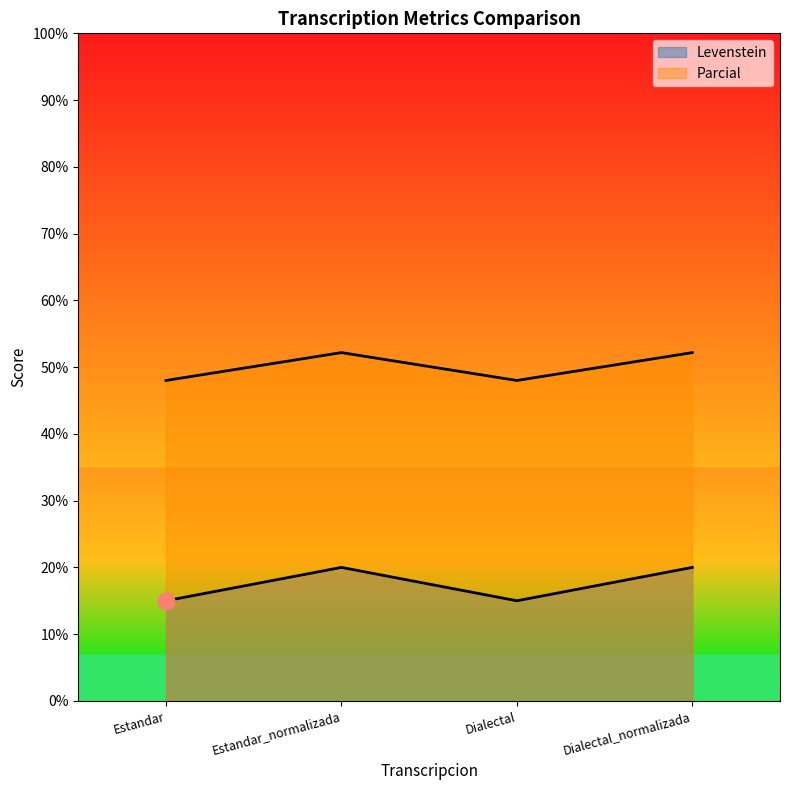

In Levenstein, how many points are higher than both neighbors (excluding endpoints)?

1